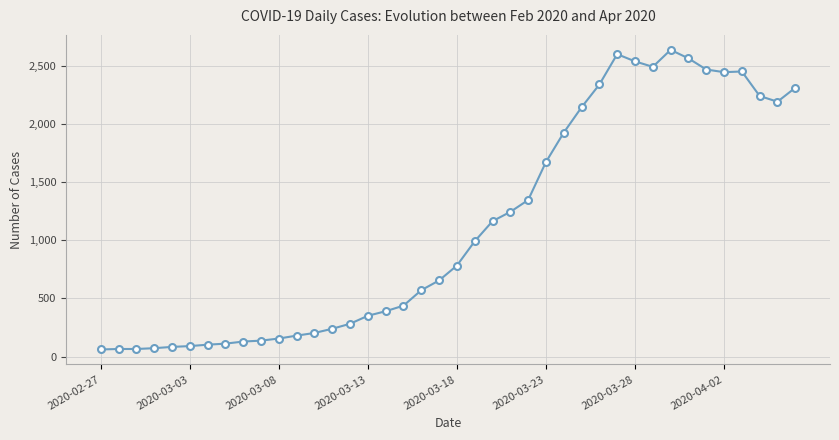

What is the smallest value displayed?

61